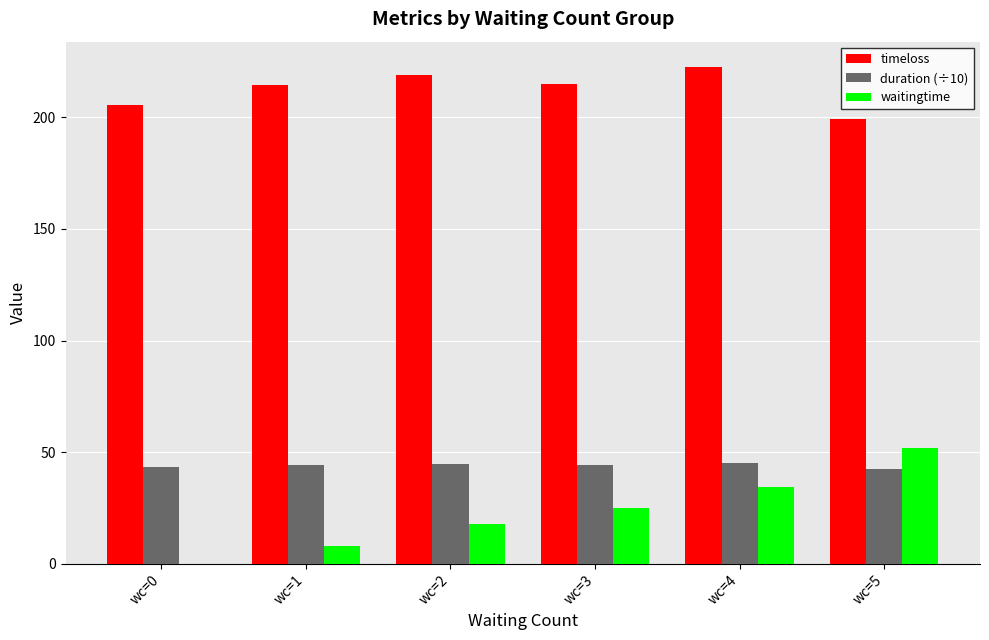

What is the average value of the waitingtime series?

22.9